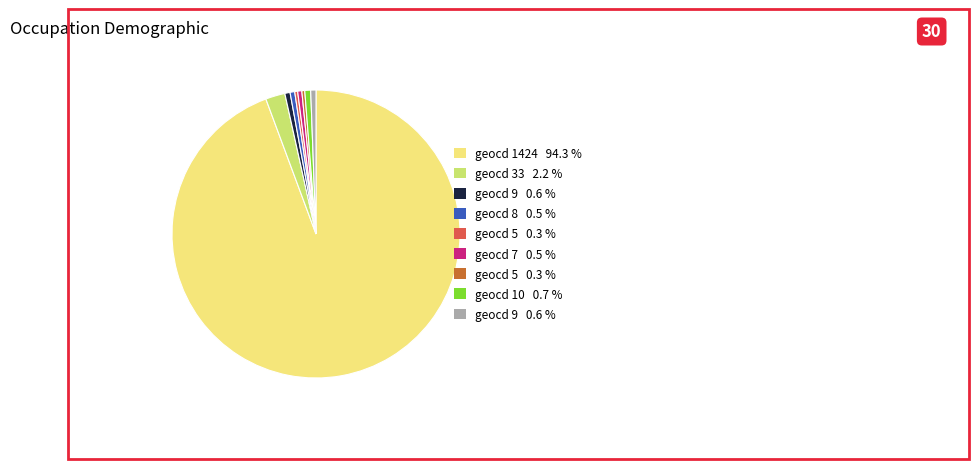

Is there a majority slice in this chart?

Yes